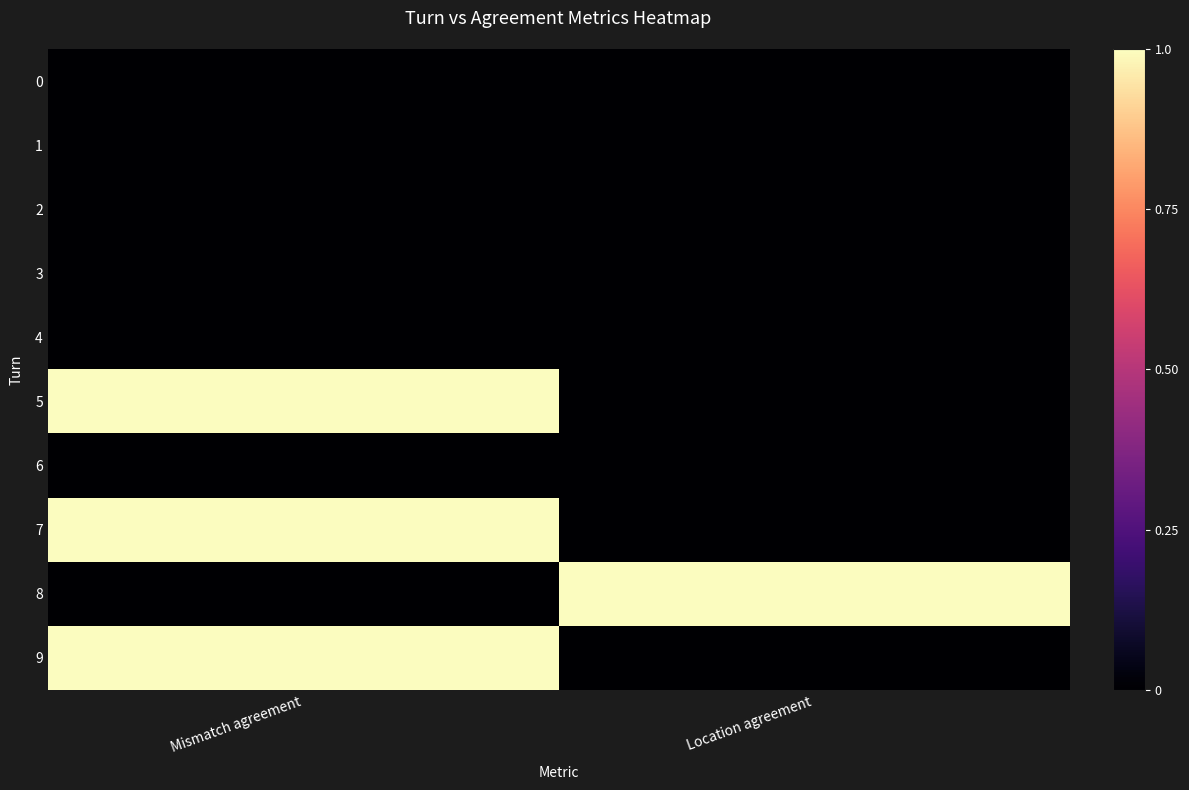

Reading right to left, transcribe all the data shown in this chart.

0: Location agreement=0	Mismatch agreement=0
1: Location agreement=0	Mismatch agreement=0
2: Location agreement=0	Mismatch agreement=0
3: Location agreement=0	Mismatch agreement=0
4: Location agreement=0	Mismatch agreement=0
5: Location agreement=0	Mismatch agreement=1
6: Location agreement=0	Mismatch agreement=0
7: Location agreement=0	Mismatch agreement=1
8: Location agreement=1	Mismatch agreement=0
9: Location agreement=0	Mismatch agreement=1